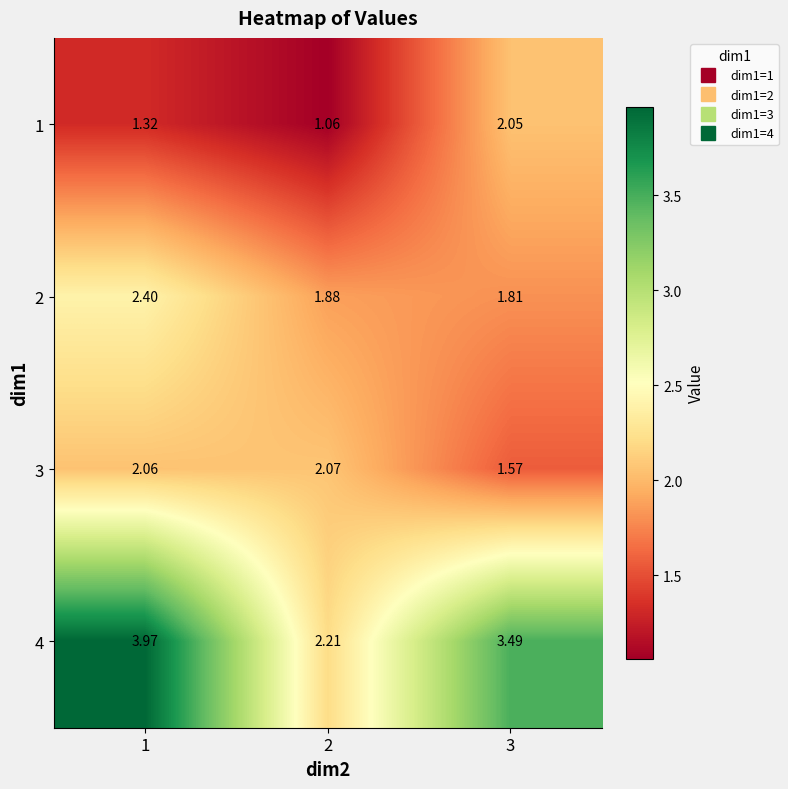

Which label corresponds to the largest value in the chart?

1